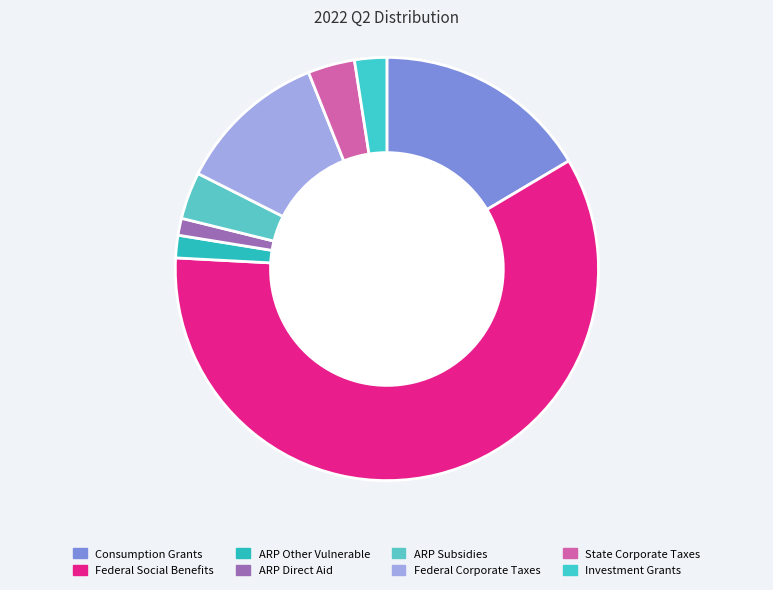

Which has a higher value, ARP Subsidies or Investment Grants?

ARP Subsidies